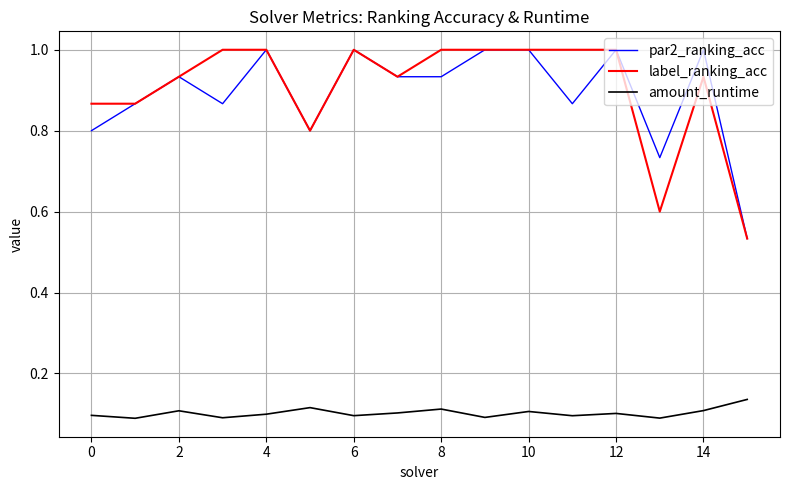

True or false: amount_runtime and par2_ranking_acc cross at least once.

False